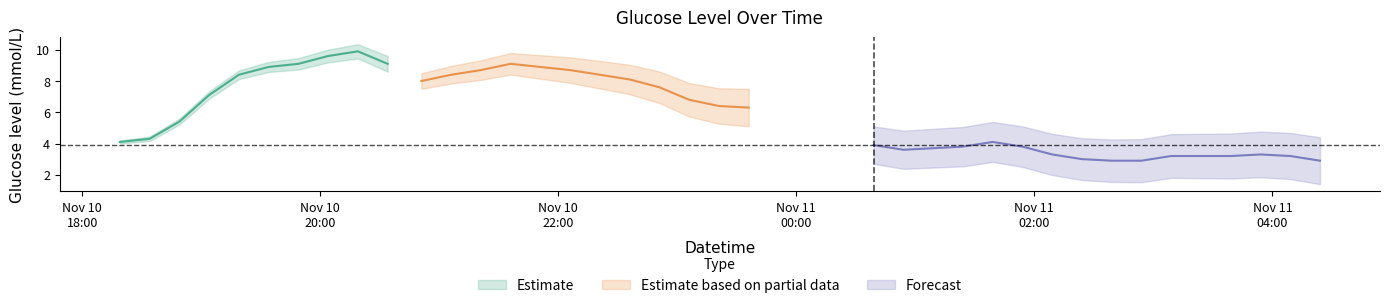

How many interior local valleys (lower than both neighbors) does the data have?

2